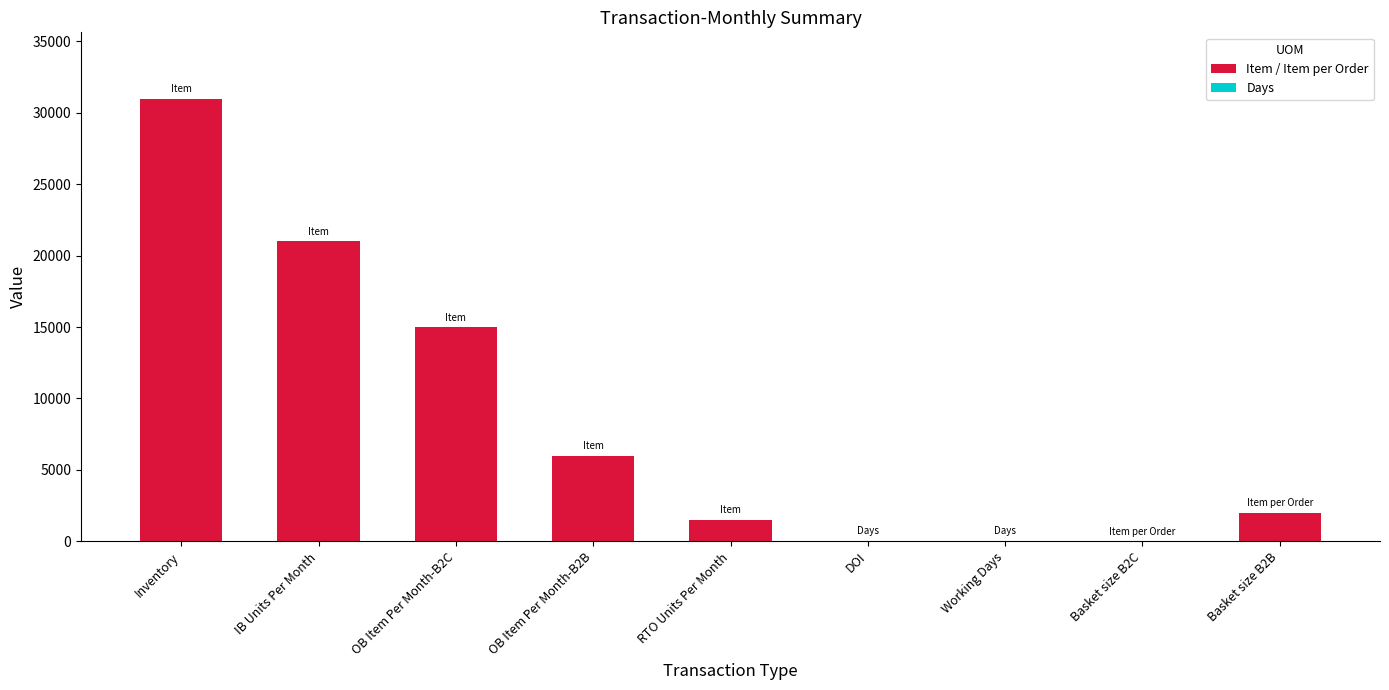

Are the bars horizontal?

No